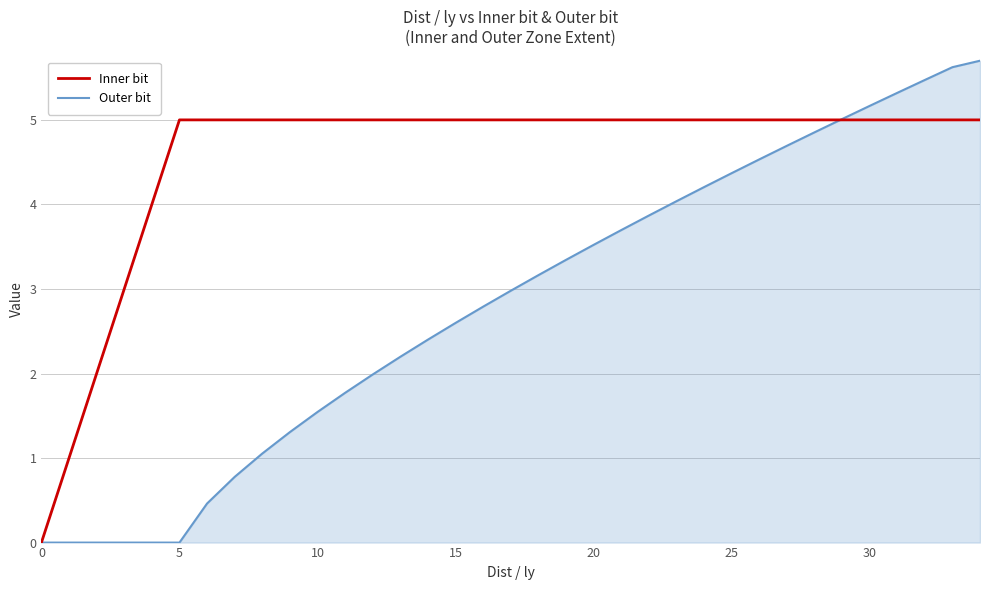

Which series has the largest total across all categories?

Inner bit